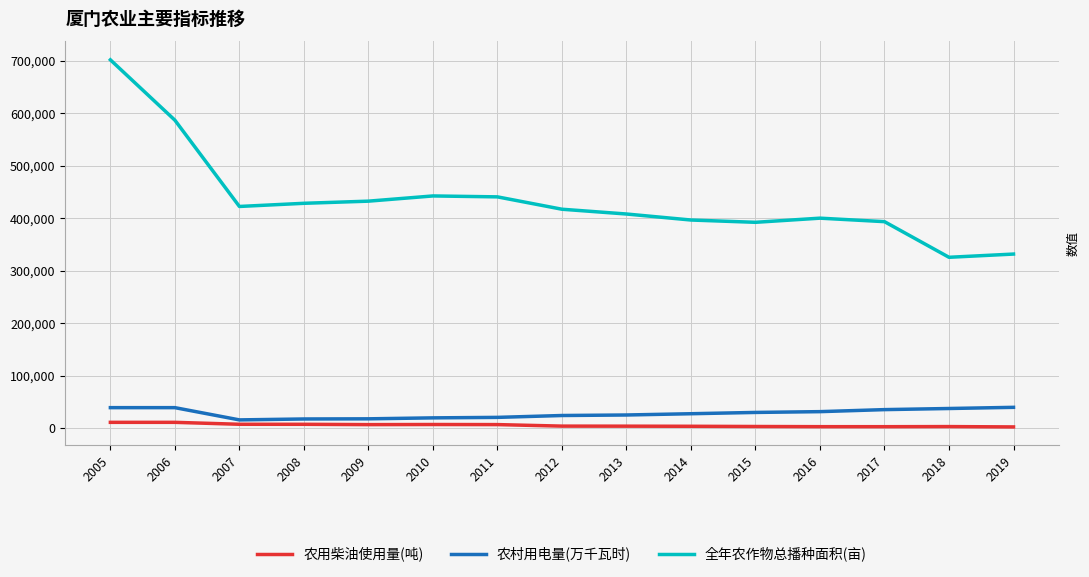

What value does the 农村用电量(万千瓦时) series have at 2012?

24179.0